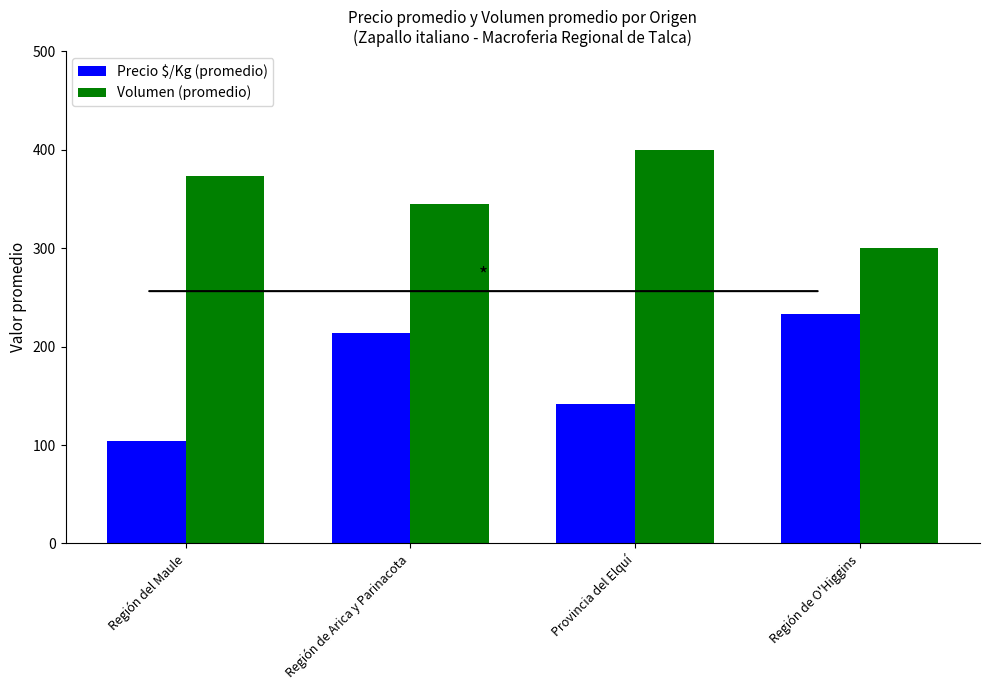

Is the value of Volumen (promedio) at Región de Arica y Parinacota greater than the value of Precio $/Kg (promedio) at Región de Arica y Parinacota?

Yes